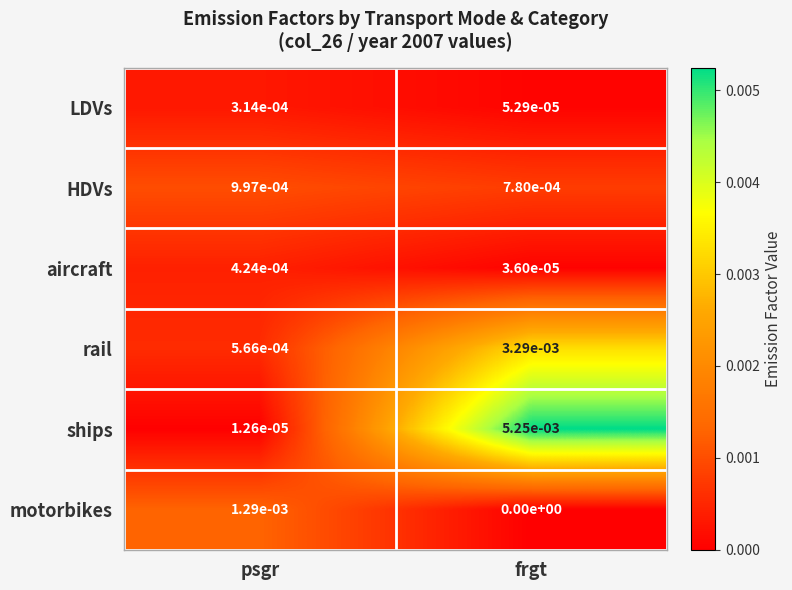

Which series has the widest spread of values?

ships